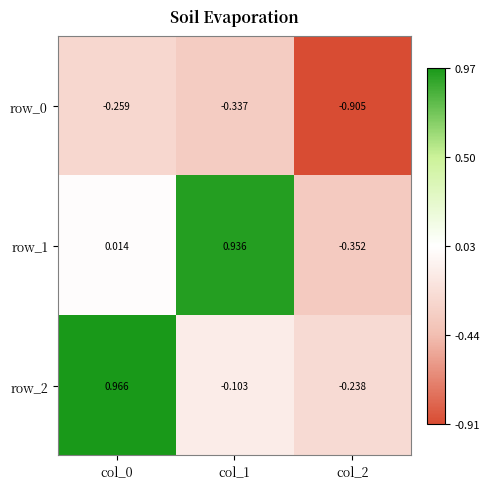

What is the total value across all series at col_0?

0.7